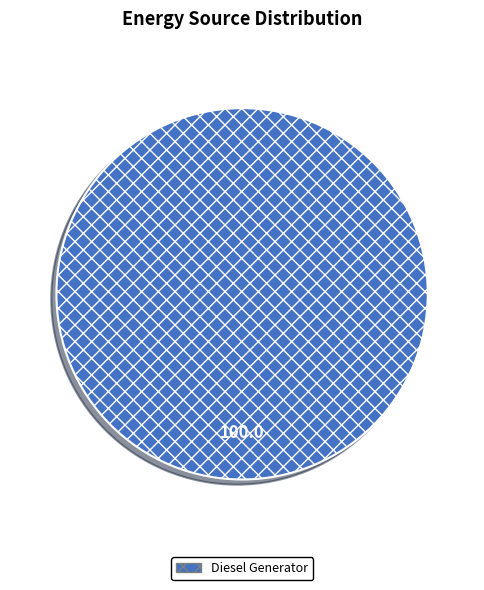

What is the majority slice?

Diesel Generator